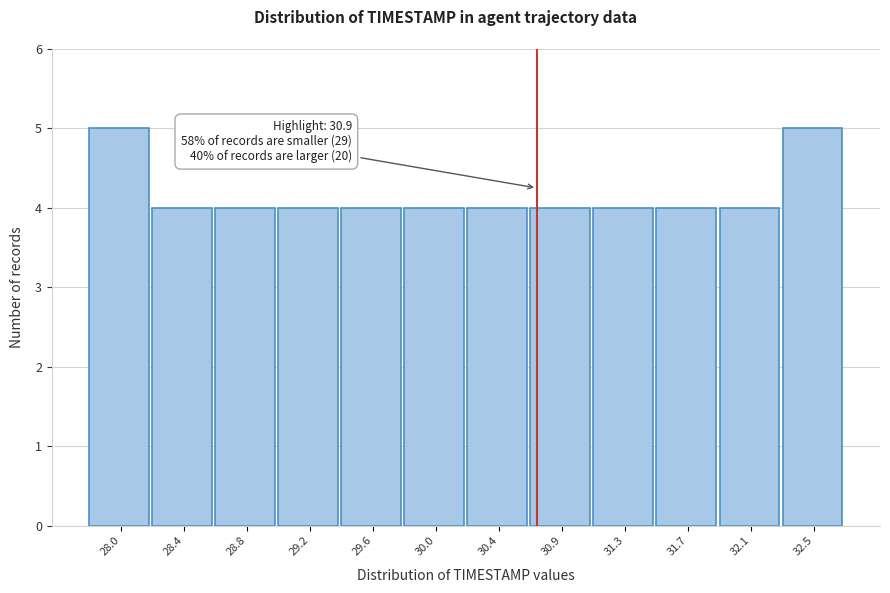

Reading left to right, transcribe all the data shown in this chart.

5	4	4	4	4	4	4	4	4	4	4	5